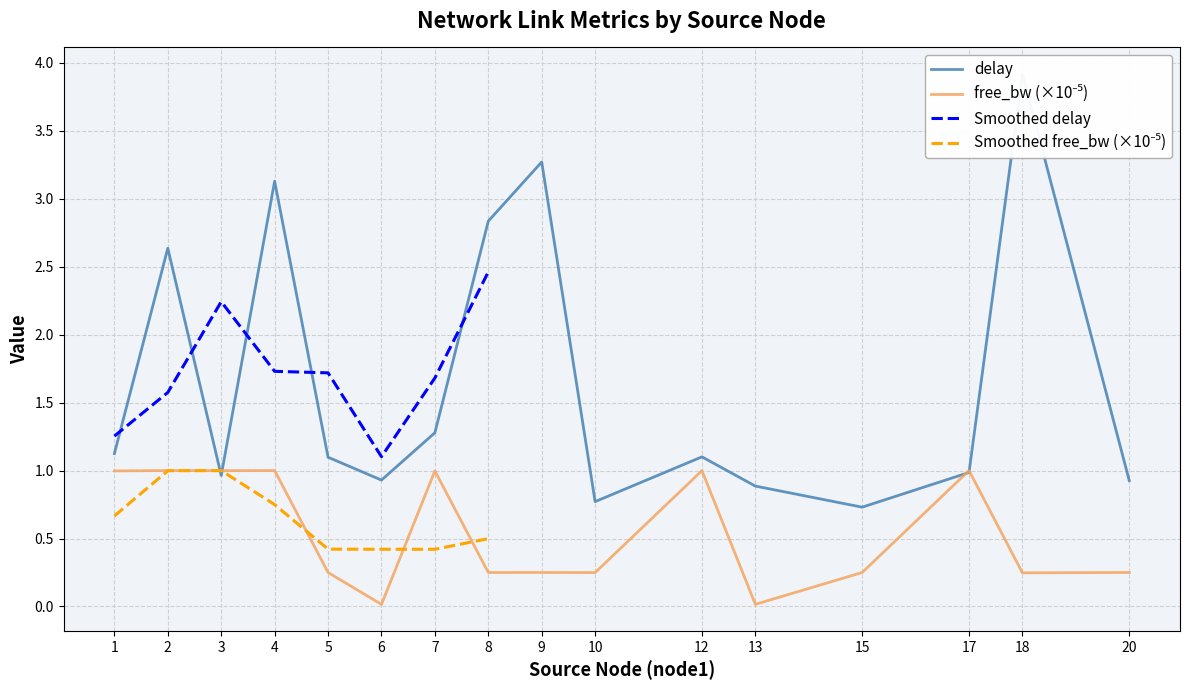

Reading left to right, list all the values displayed in this chart.

delay: 1=1.1	2=2.6	3=1.0	4=3.1	5=1.1	6=0.9	7=1.3	8=2.8	9=3.3	10=0.8	12=1.1	13=0.9	15=0.7	17=1.0	18=3.9	20=0.9
free_bw_scaled: 1=1.0	2=1.0	3=1.0	4=1.0	5=0.2	6=0.0	7=1.0	8=0.2	9=0.2	10=0.2	12=1.0	13=0.0	15=0.2	17=1.0	18=0.2	20=0.2